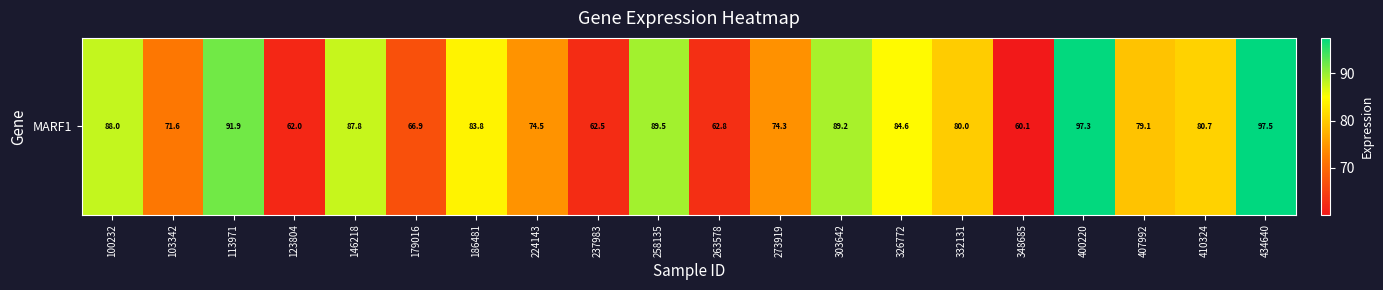

Count the number of data series in this chart.

1